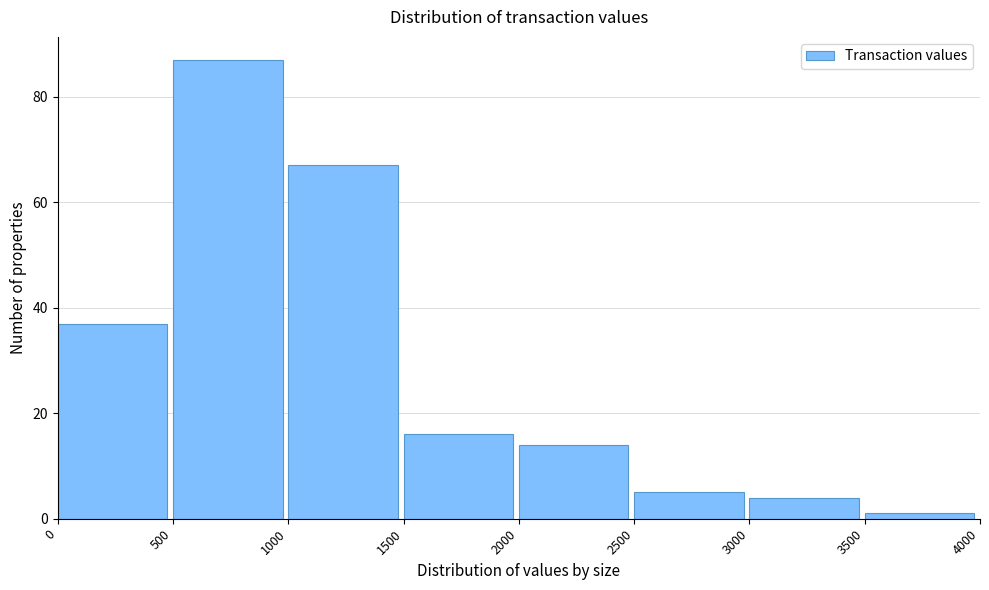

Over which range of the x-axis is the bar tallest?

500 to 1000